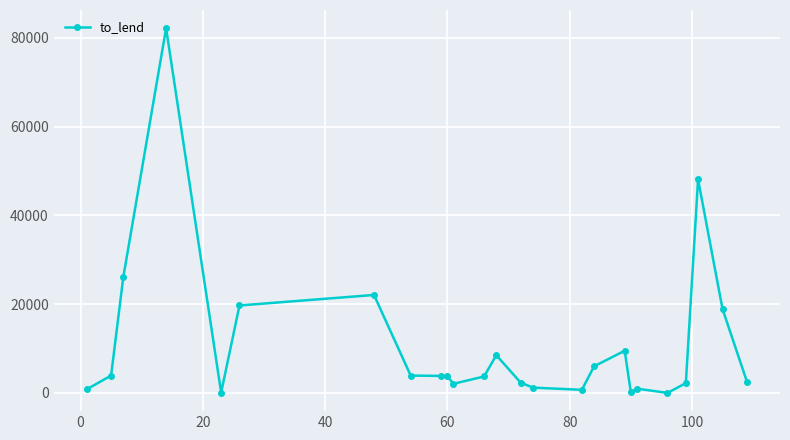

What is the maximum value shown in the chart?

82145